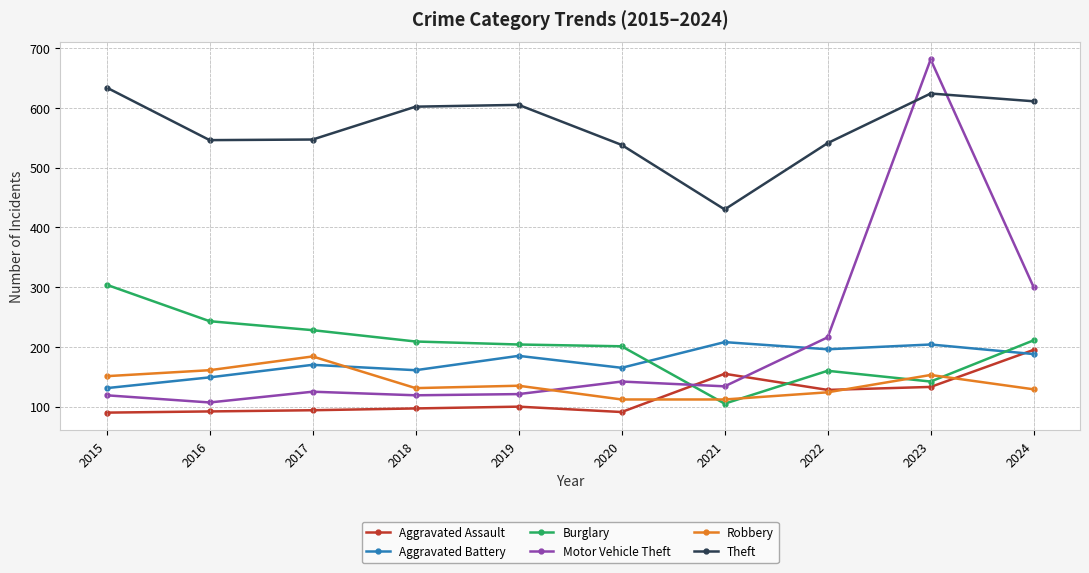

What is the value of the Aggravated Battery point at the 8th from the left?

196